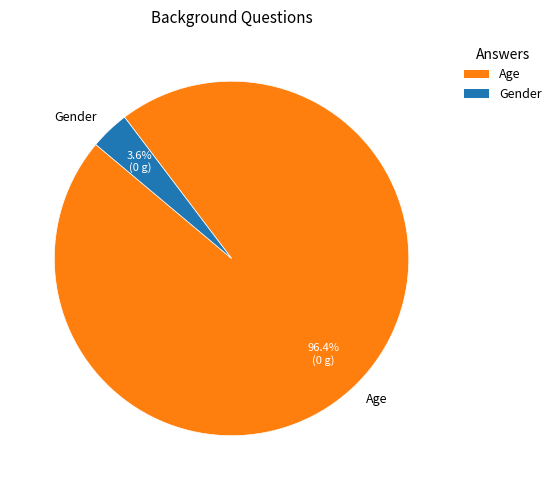

To the nearest percent, what is the difference between the largest and smallest slice percentages?

93%